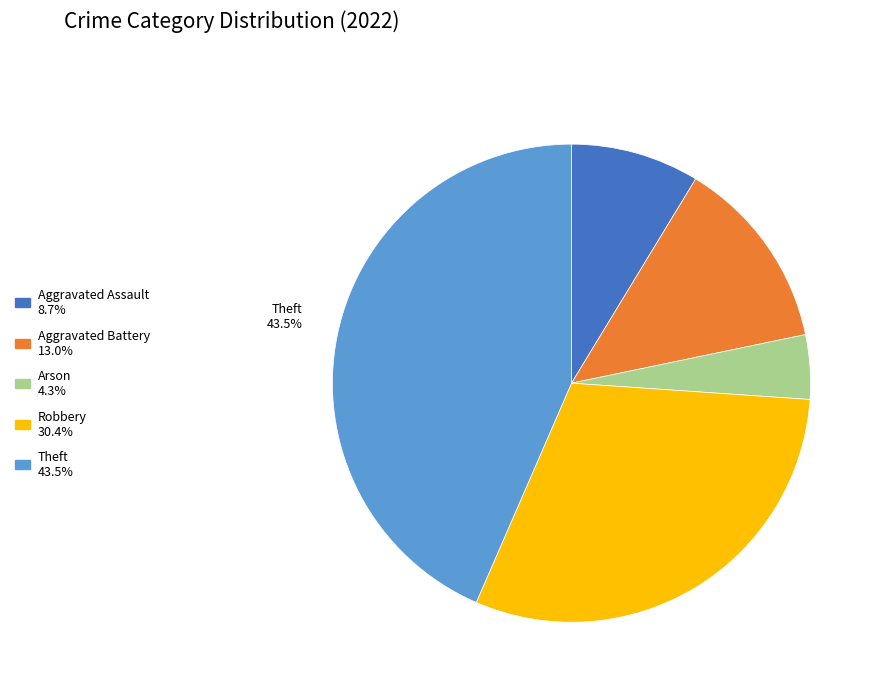

Is there any slice that represents more than half of the pie?

No